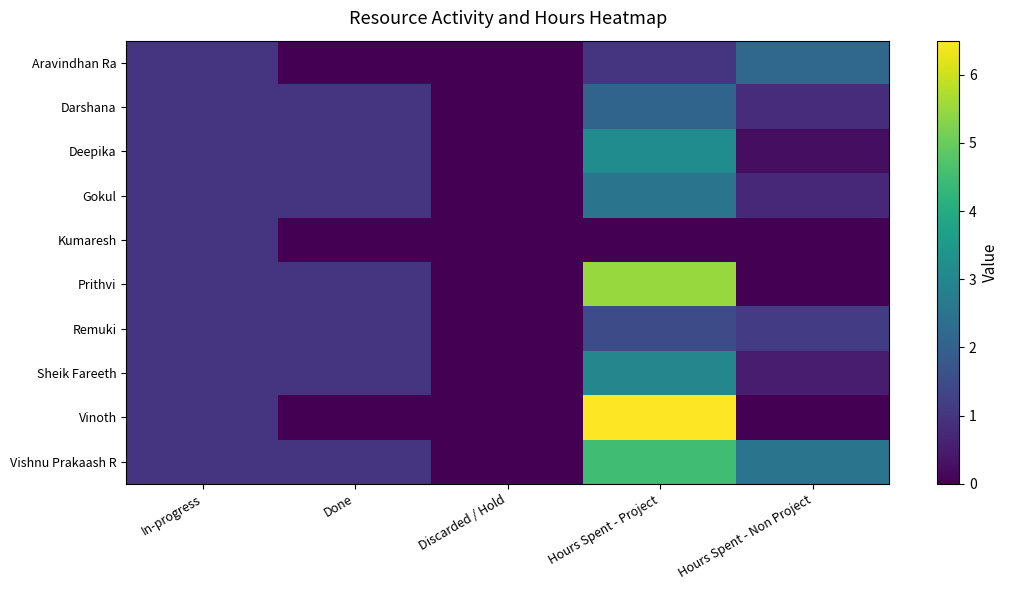

List the series in order of their peak value, highest first.

Vinoth, Prithvi, Vishnu Prakaash R, Deepika, Sheik Fareeth, Gokul, Aravindhan Ra, Darshana, Remuki, Kumaresh